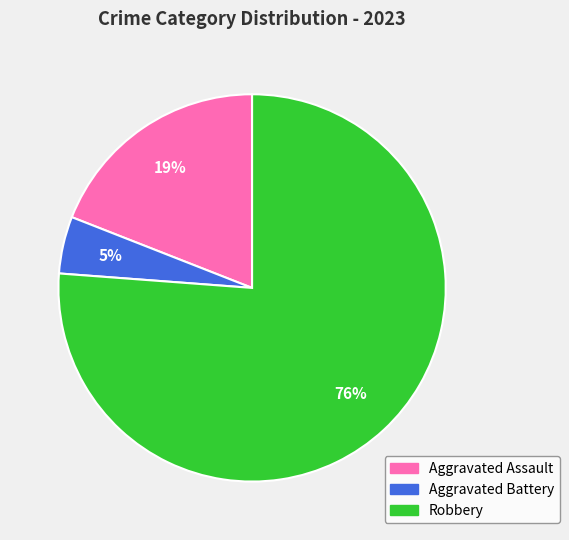

What is the ratio of the value at Aggravated Battery to the value at Robbery?

0.1